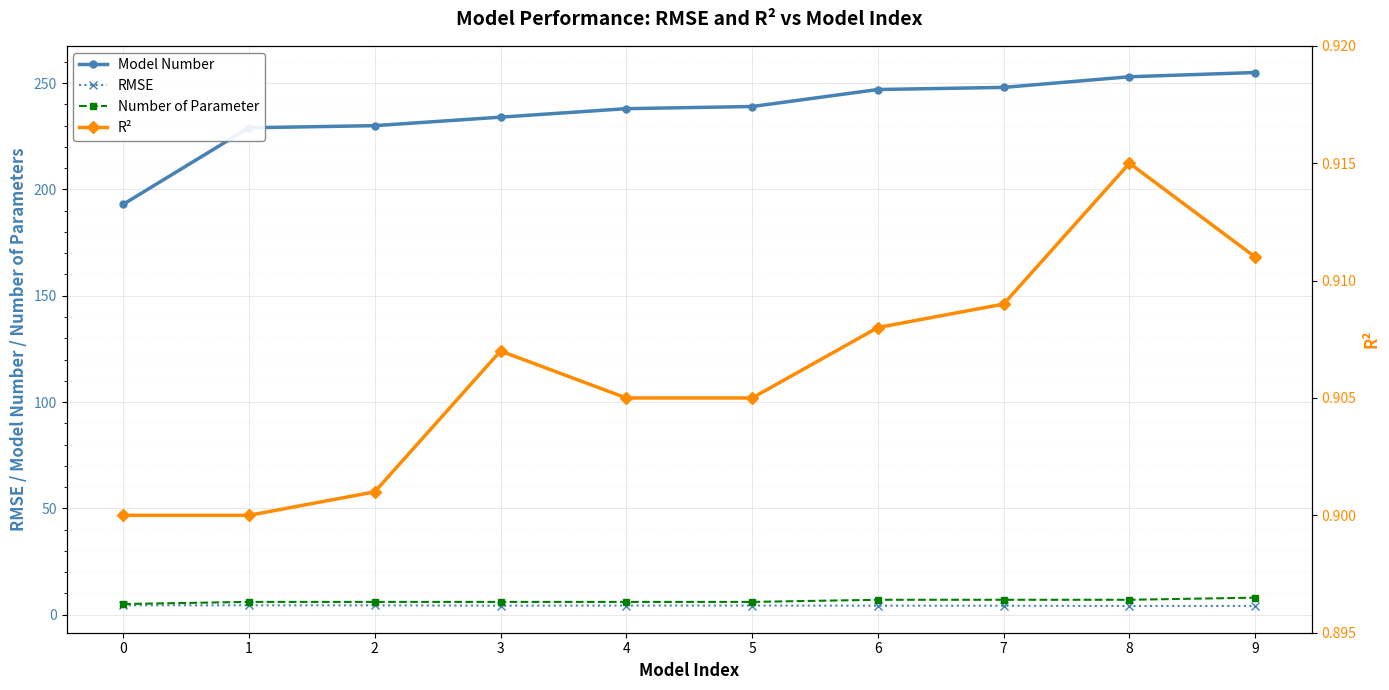

True or false: R² and RMSE intersect in this chart.

False